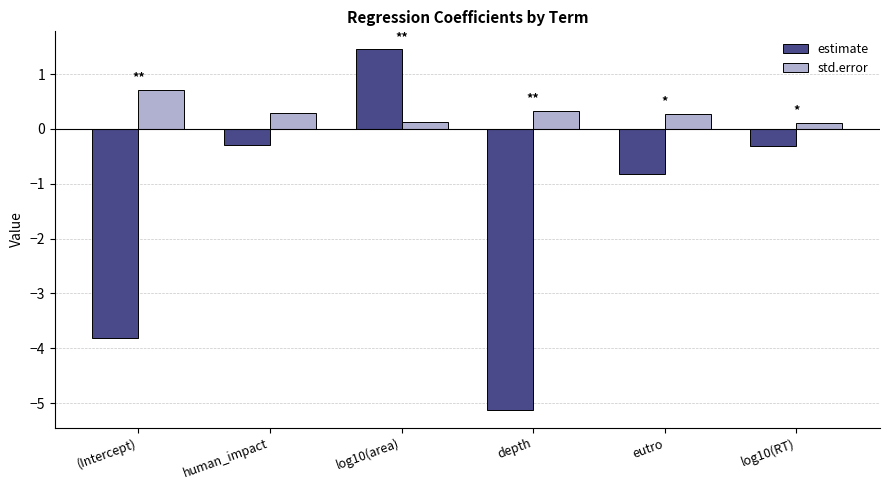

What is the spread (max minus min) of values at (Intercept)?

4.5